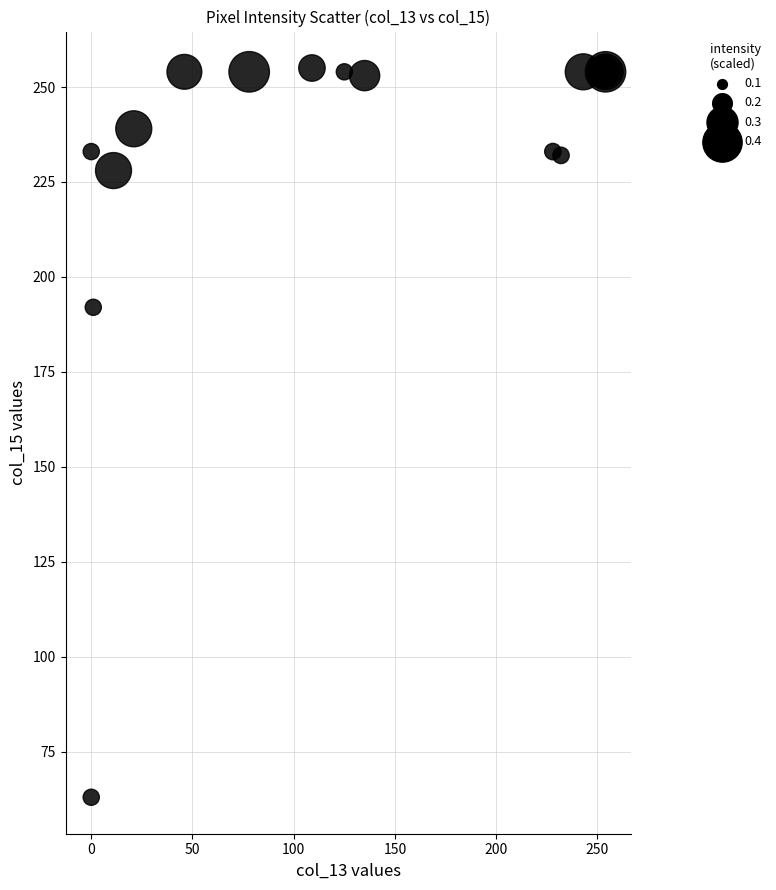

What Y value in the scatter plot is closest to 159?

192